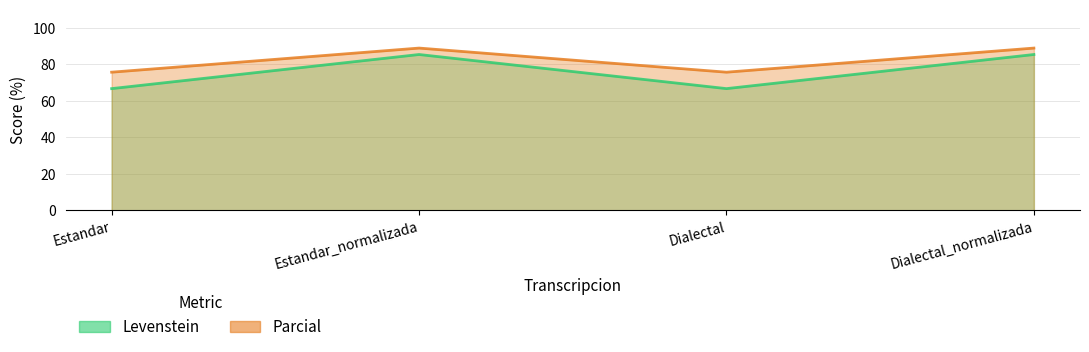

What is the label of the 4th point from the right?

Estandar